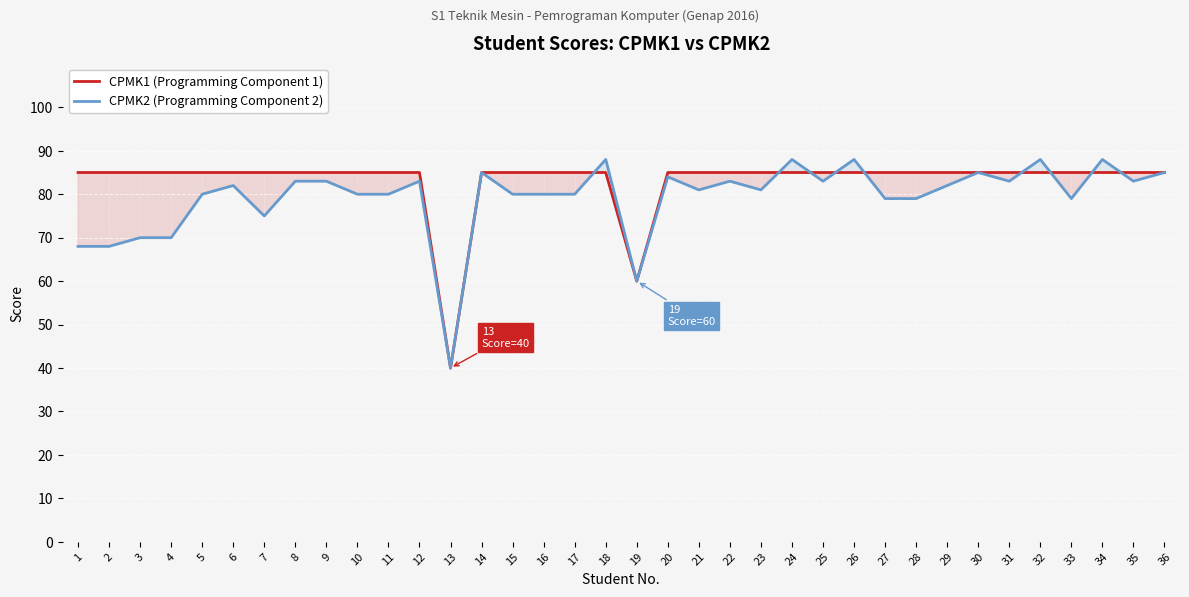

Reading left to right, list all the values displayed in this chart.

CPMK1 (Programming Component 1): 85	85	85	85	85	85	85	85	85	85	85	85	40	85	85	85	85	85	60	85	85	85	85	85	85	85	85	85	85	85	85	85	85	85	85	85
CPMK2 (Programming Component 2): 68	68	70	70	80	82	75	83	83	80	80	83	40	85	80	80	80	88	60	84	81	83	81	88	83	88	79	79	82	85	83	88	79	88	83	85